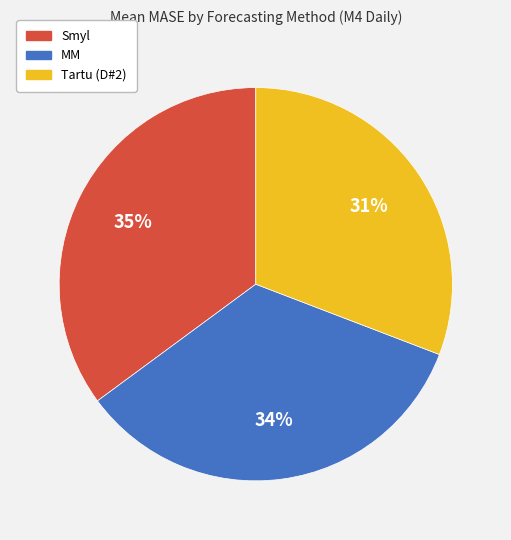

True or false: MM accounts for 34% of the total.

True